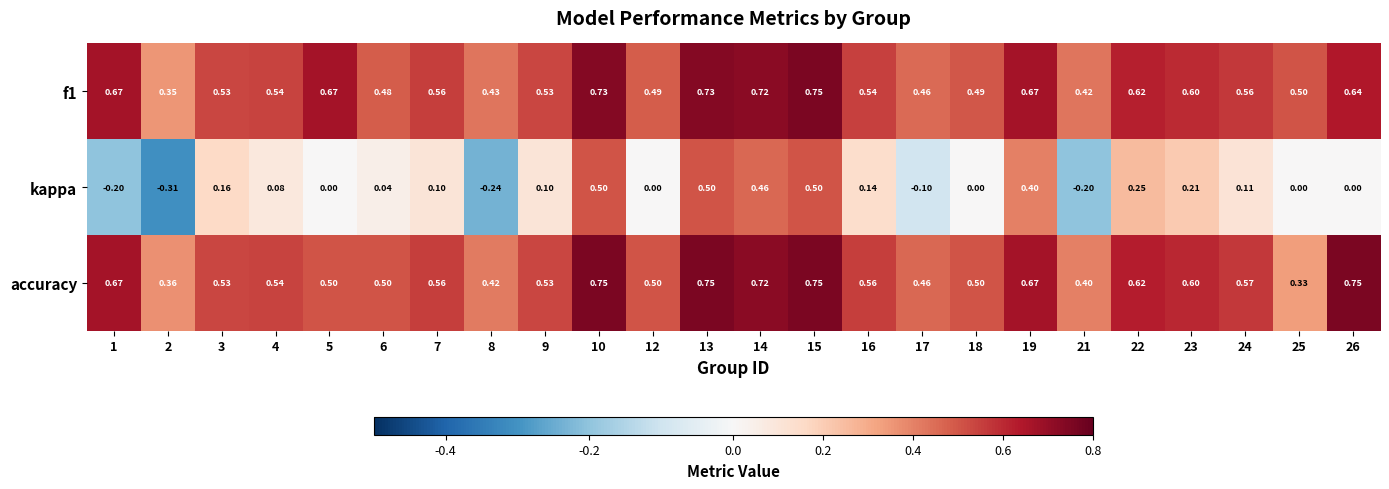

Which series has the largest range (max minus min)?

kappa